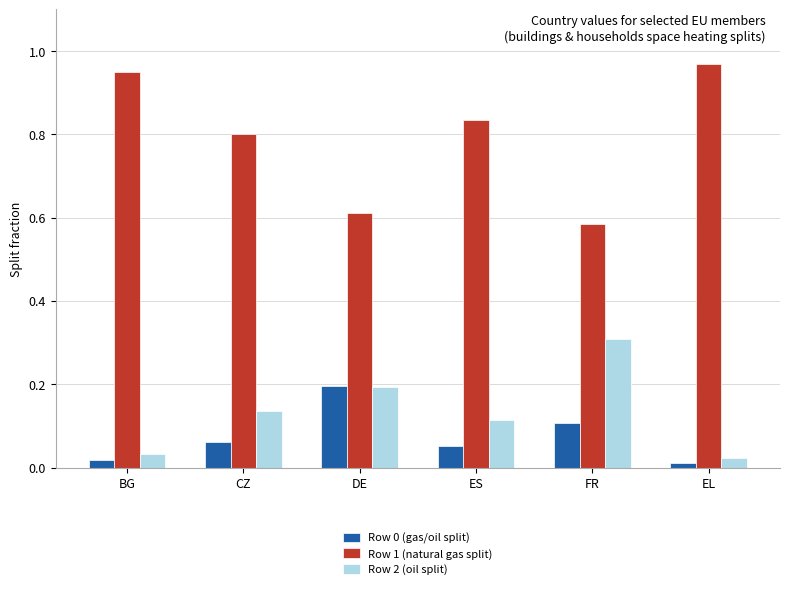

Are the bars horizontal?

No